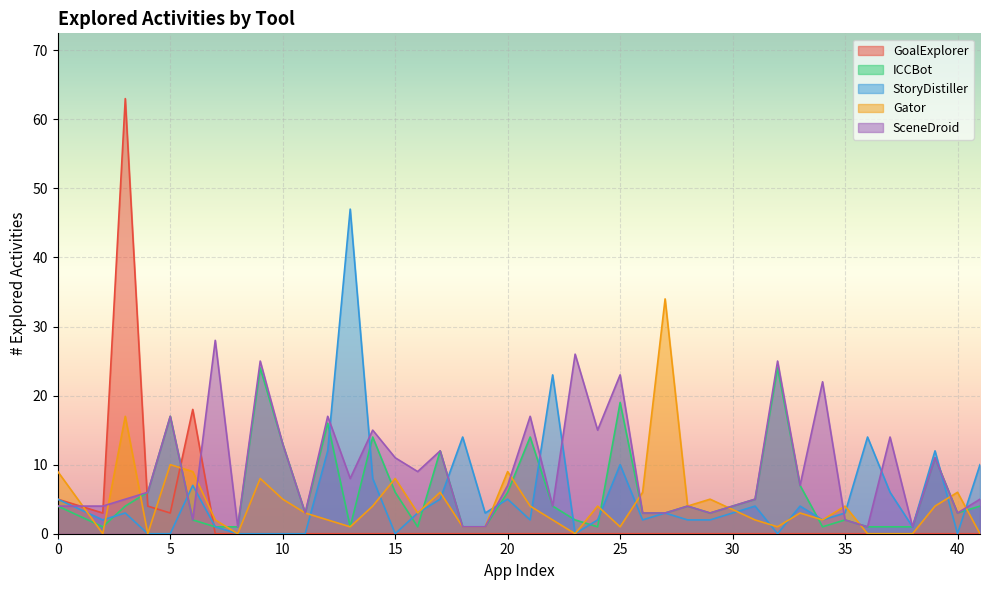

What is the total value across all series at 28?

14